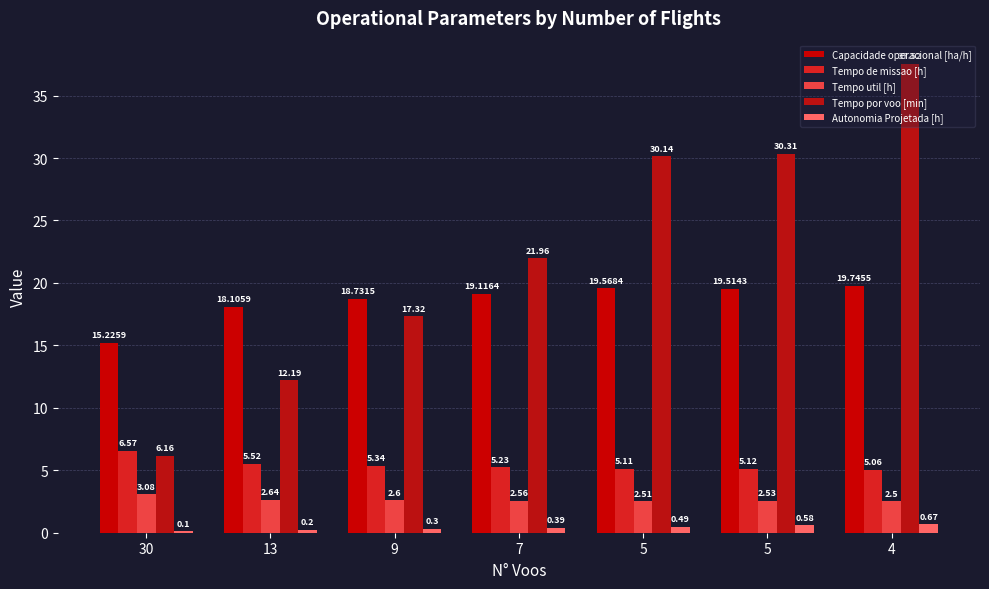

True or false: Tempo por voo [min] has a value of 30.3 at 5.

True